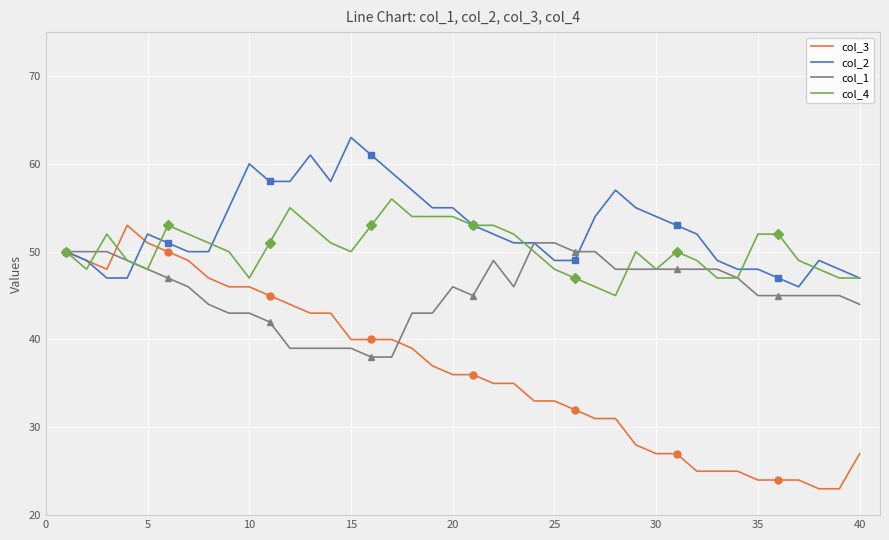

True or false: col_2 has a value of 27 at 5.

False